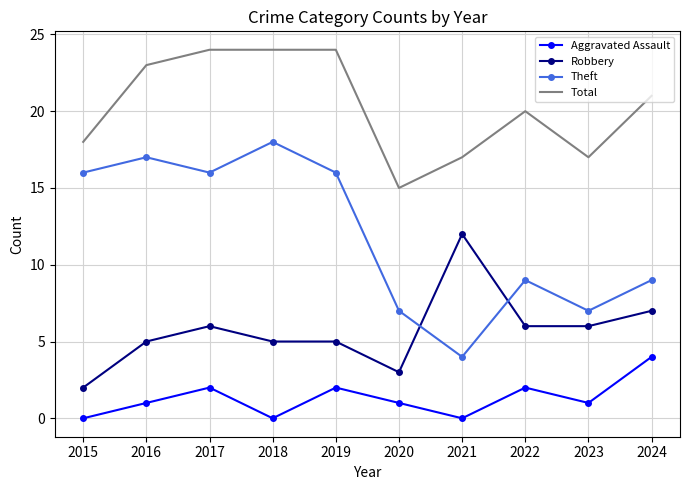

Which series has the widest spread of values?

Theft